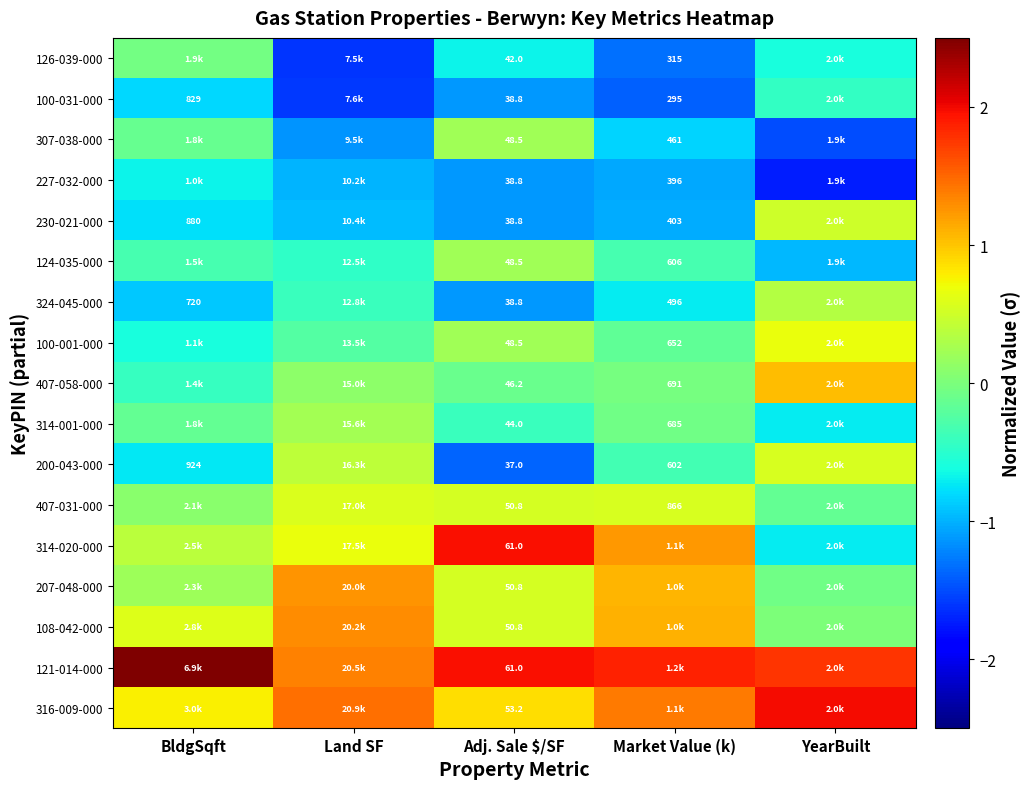

At BldgSqft, list the series in order from smallest to largest.

324-045-000, 100-031-000, 230-021-000, 200-043-000, 227-032-000, 100-001-000, 407-058-000, 124-035-000, 314-001-000, 307-038-000, 126-039-000, 407-031-000, 207-048-000, 314-020-000, 108-042-000, 316-009-000, 121-014-000